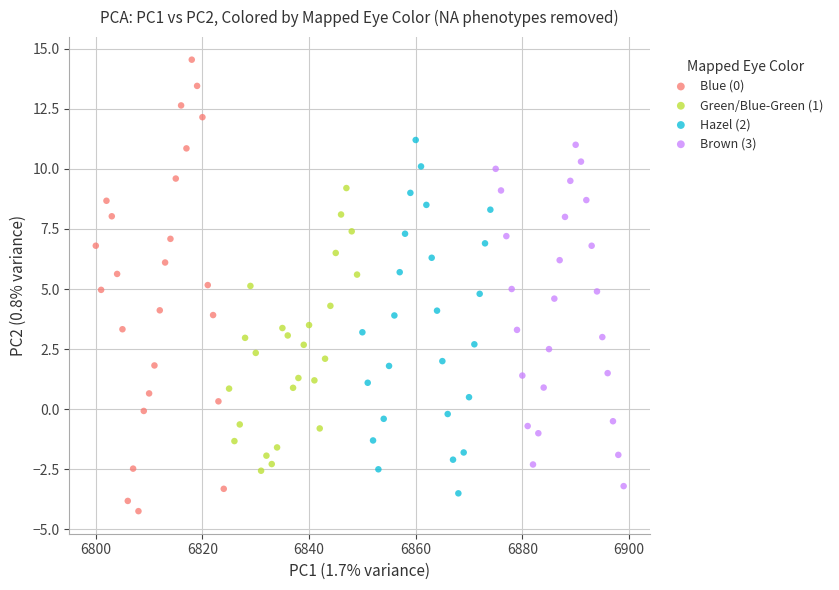

Which series reaches the maximum Y coordinate?

Blue (0)